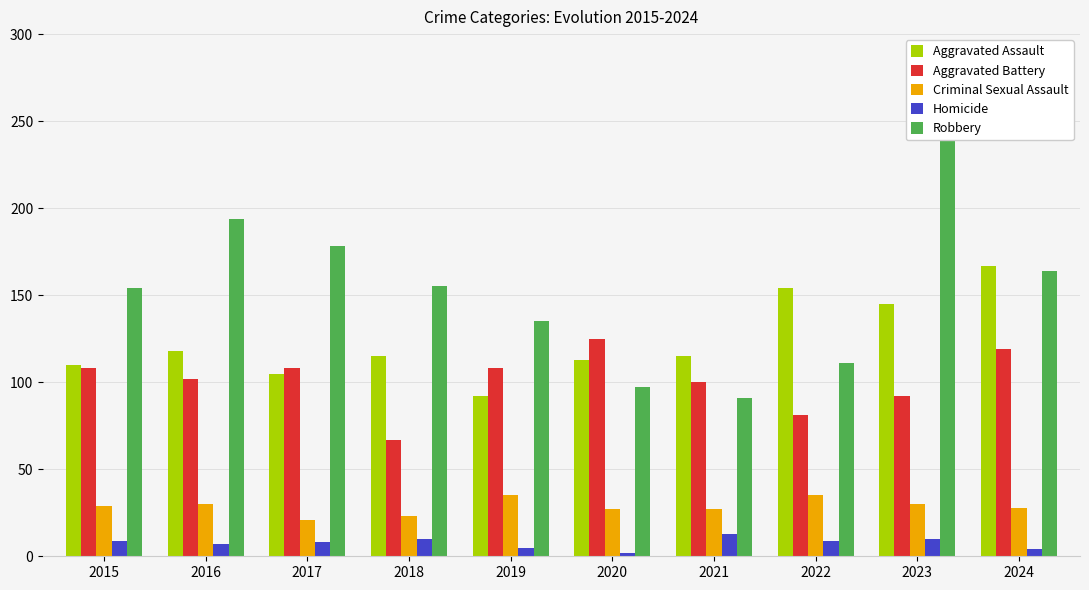

What is the maximum value for Aggravated Assault?

167